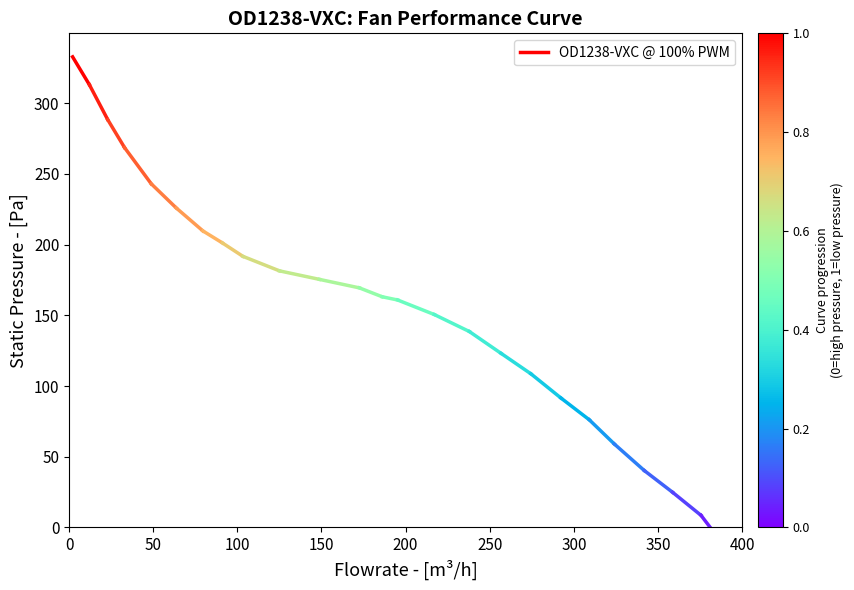

How many lines are shown in the chart?

1